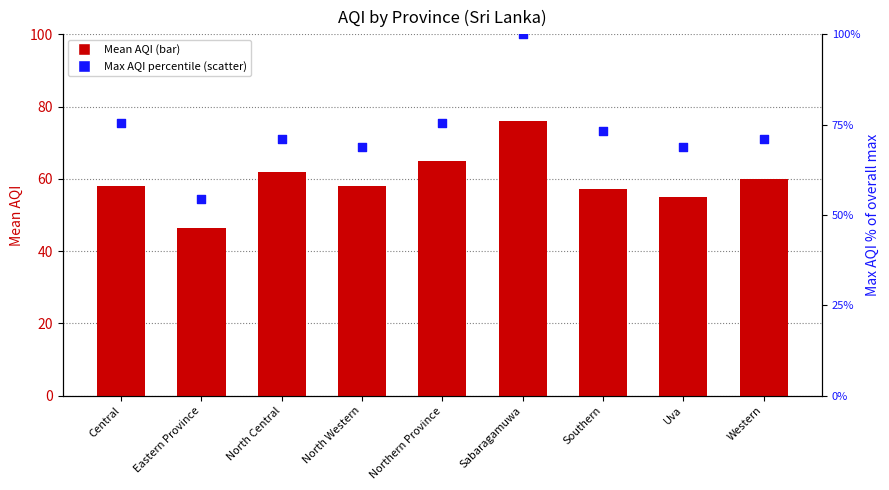

What are all the series names shown in the legend?

Mean AQI, Max AQI percentile